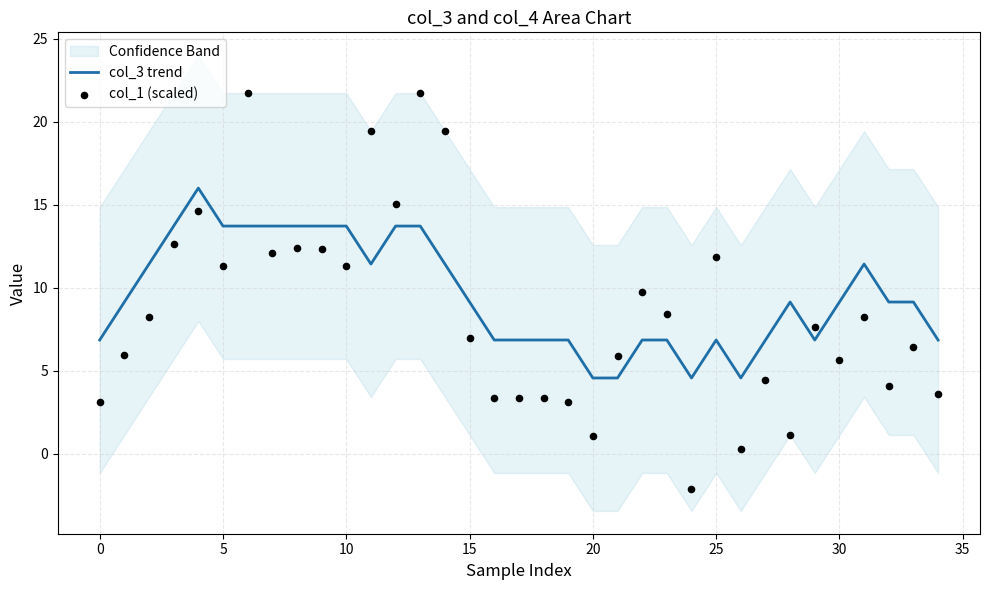

True or false: col_3 trend has a value of 9.3 at 25.

False